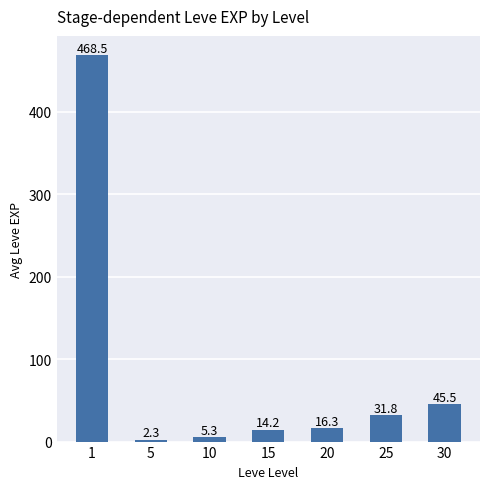

How many series are shown in this chart?

1